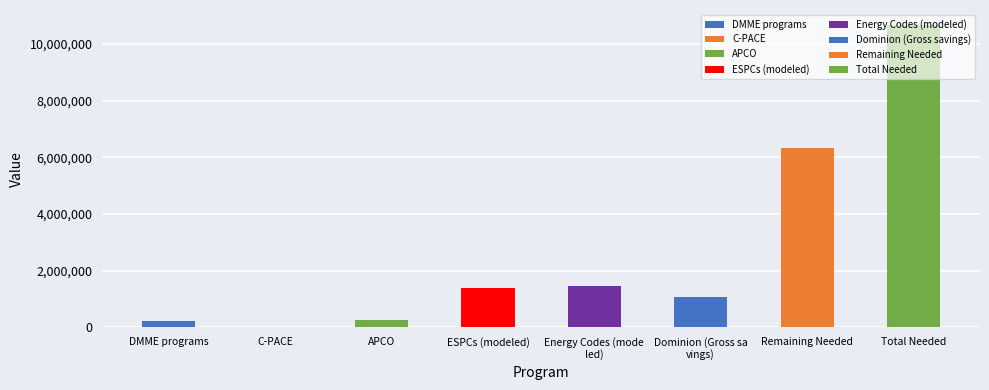

What is the value of the 2nd bar from the left?

3152.0